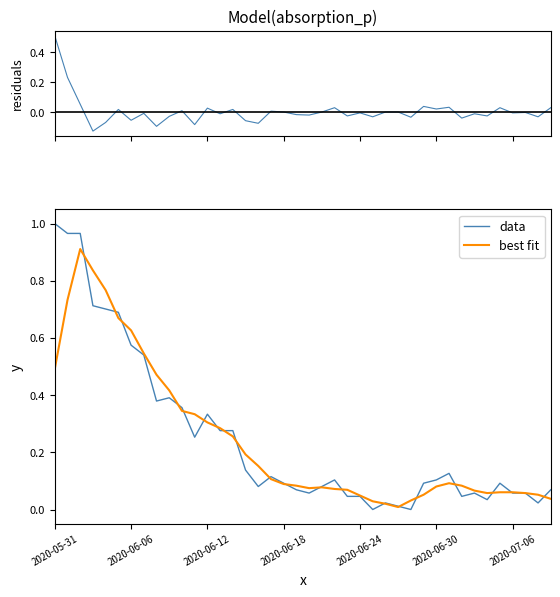

How many interior local valleys does the data series have?

9